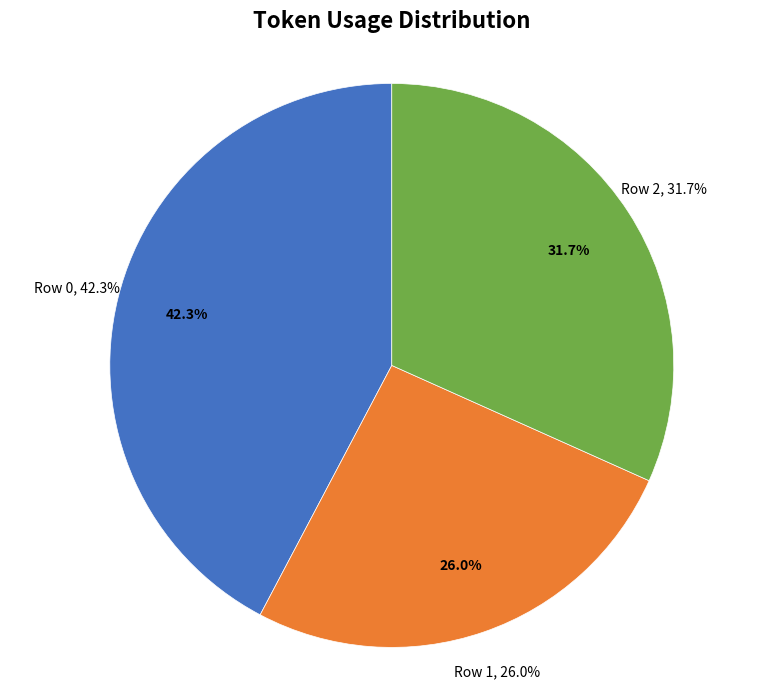

Is there a majority slice in this chart?

No